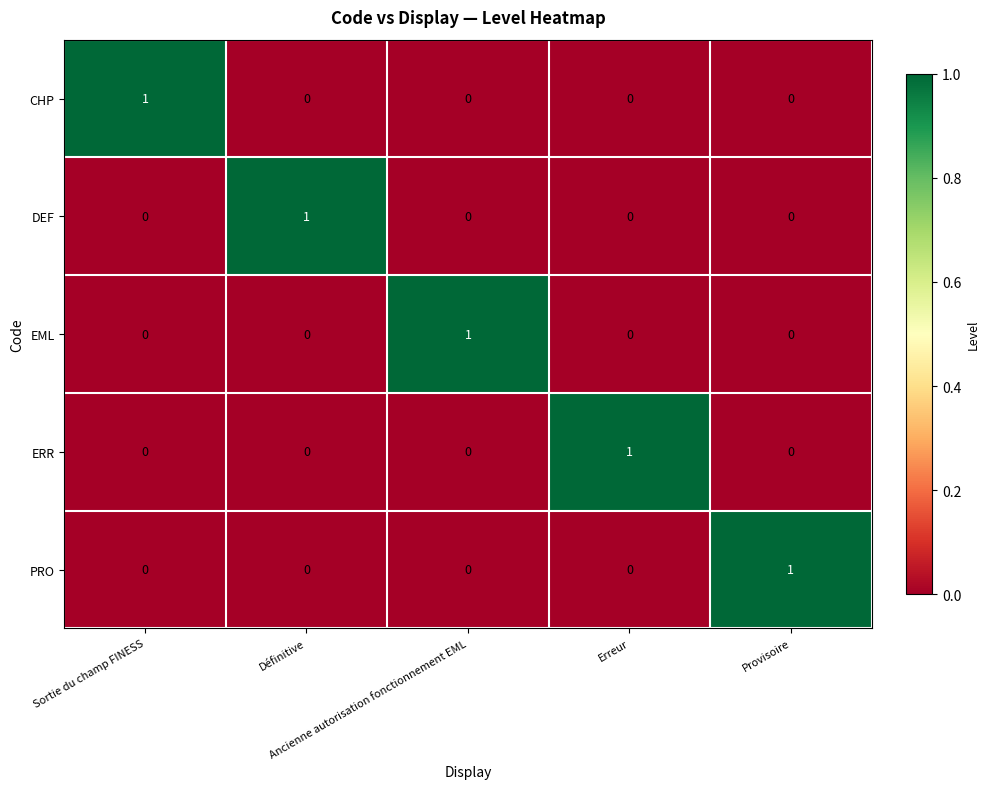

At how many categories does at least one series exceed 0?

5